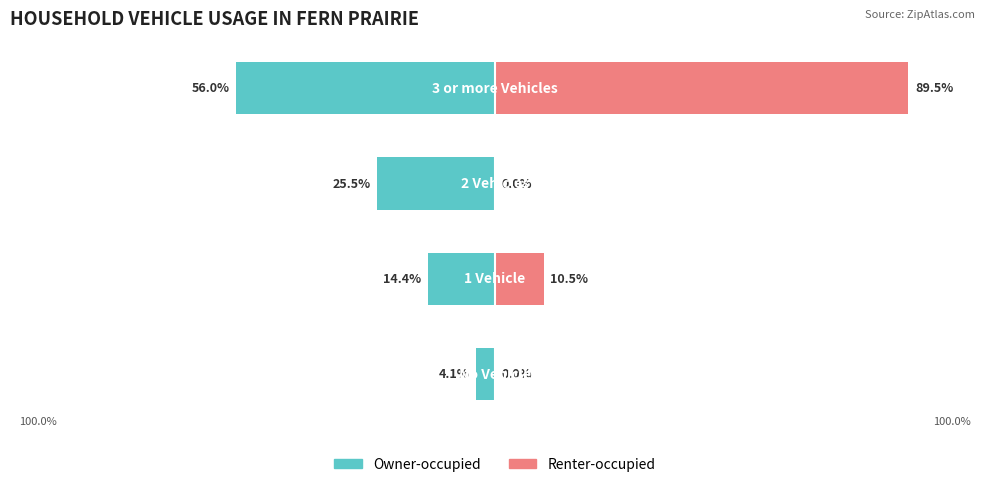

At 0, list the series in order from smallest to largest.

Owner-occupied, Renter-occupied